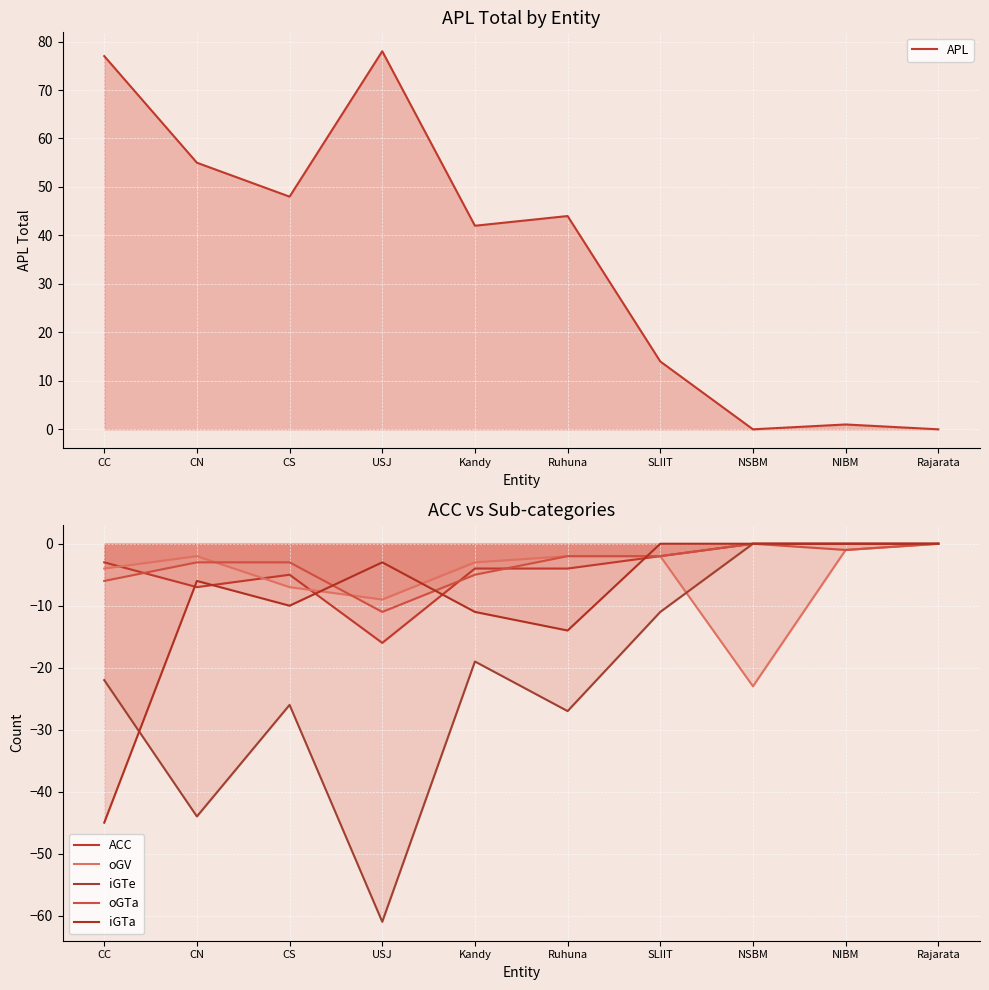

How many distinct data groups are displayed?

6